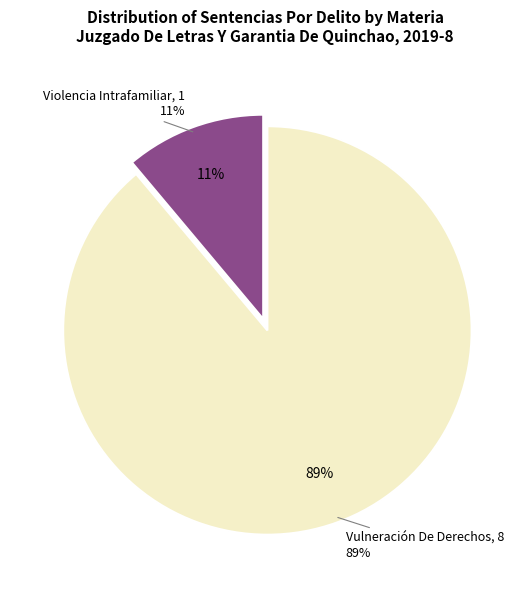

Rank the categories by value from highest to lowest.

Vulneración De Derechos, Violencia Intrafamiliar